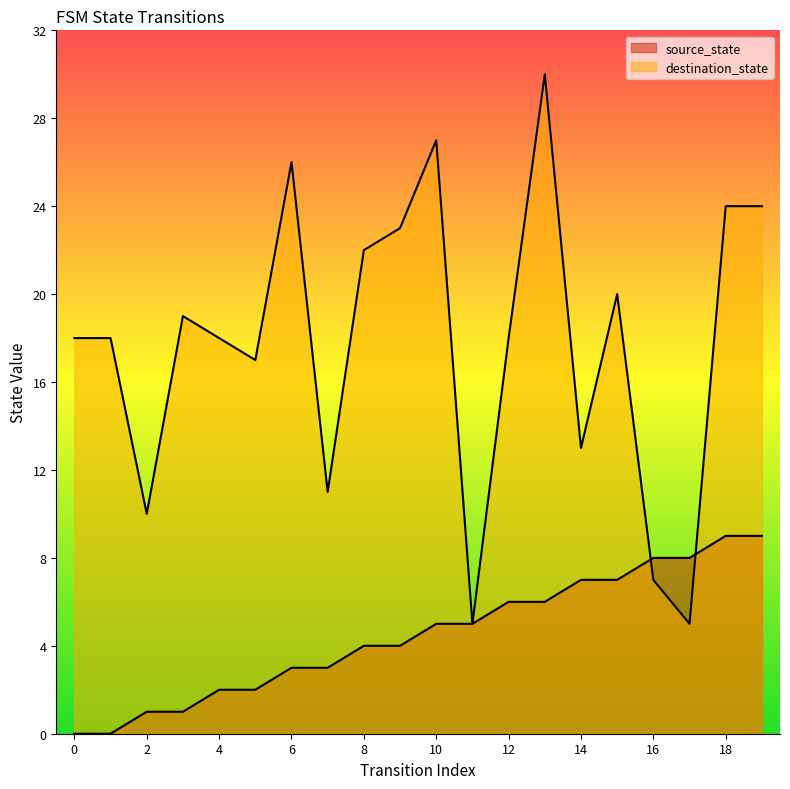

Where does the destination_state series first go above 18?

3